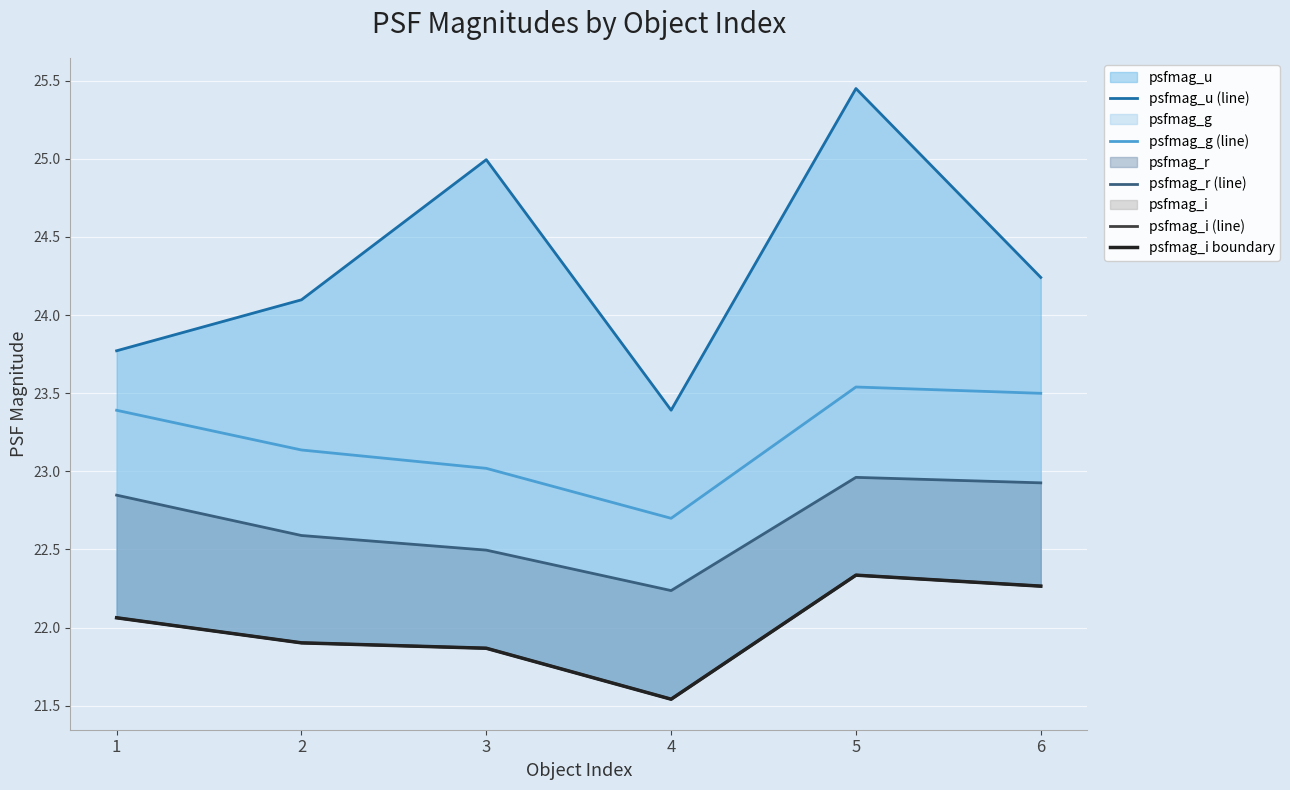

Reading right to left, what are all the values shown in this chart?

psfmag_u (line): 24.2	25.4	23.4	25.0	24.1	23.8
psfmag_g (line): 23.5	23.5	22.7	23.0	23.1	23.4
psfmag_r (line): 22.9	23.0	22.2	22.5	22.6	22.8
psfmag_i (line): 22.3	22.3	21.5	21.9	21.9	22.1
psfmag_i boundary: 22.3	22.3	21.5	21.9	21.9	22.1